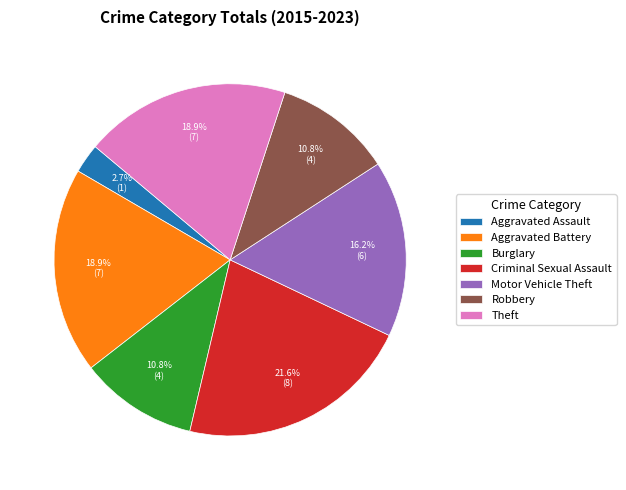

What percentage is NOT represented by Robbery?

89.2%